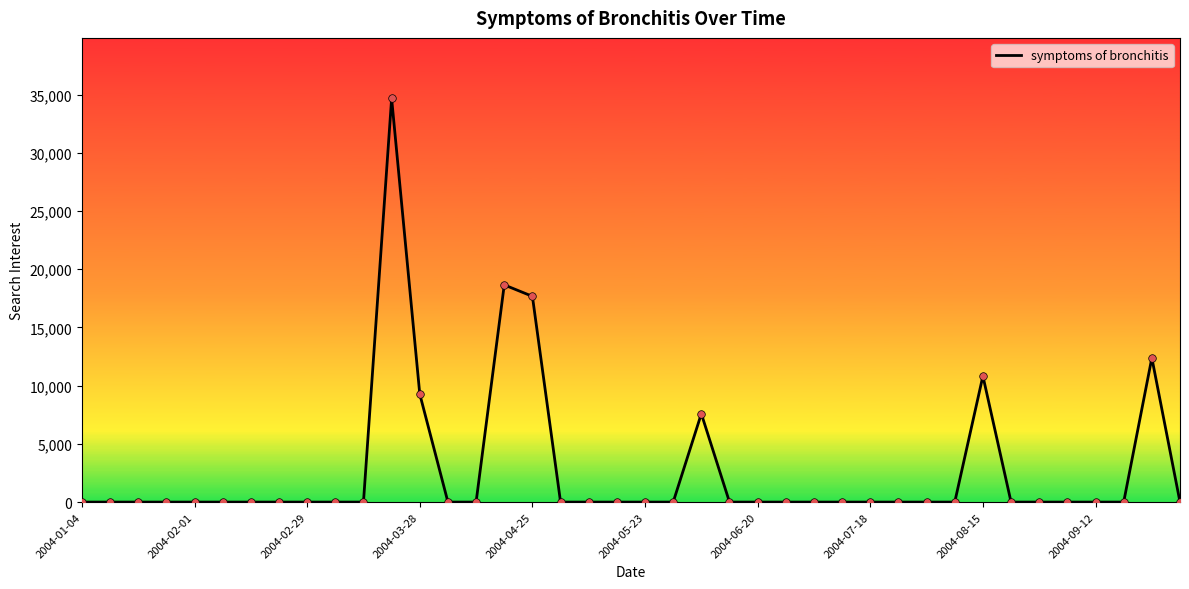

What is the maximum value shown in the chart?

34666.5